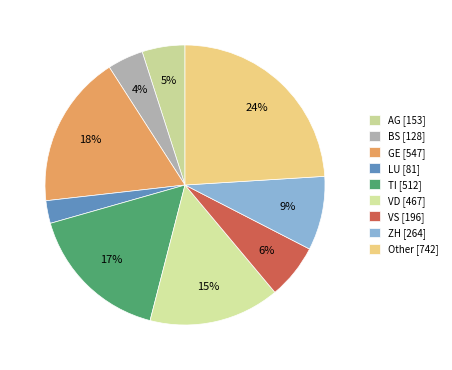

Count the number of slices in the pie.

9